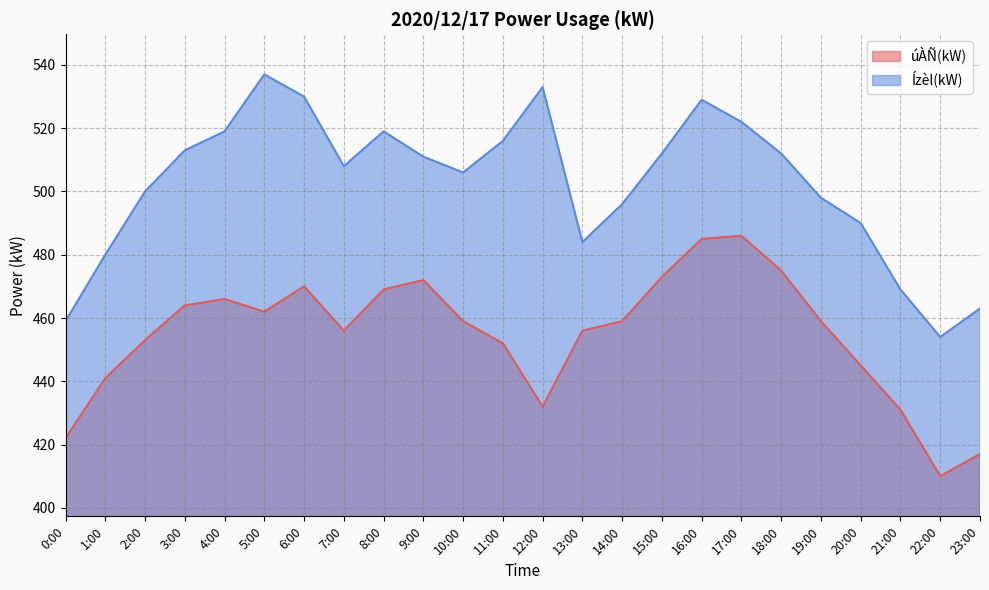

Count the number of categories in the chart.

24